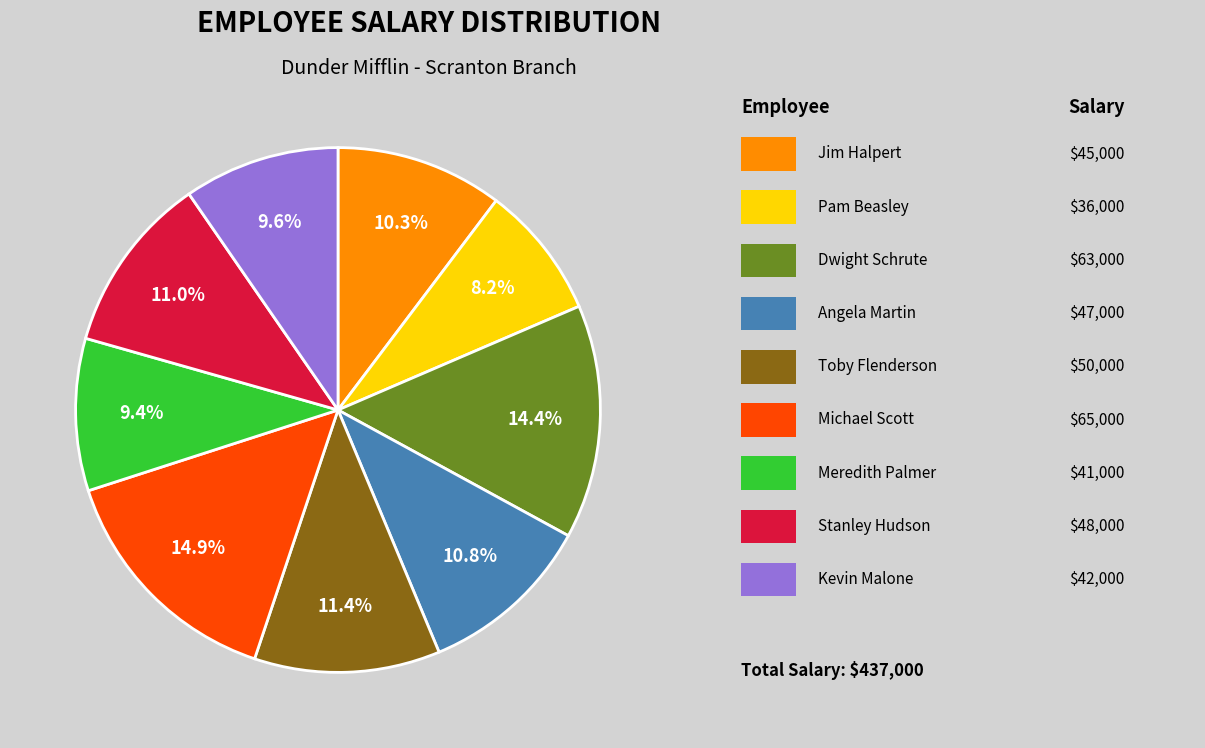

To the nearest percent, what is the average slice percentage?

11%